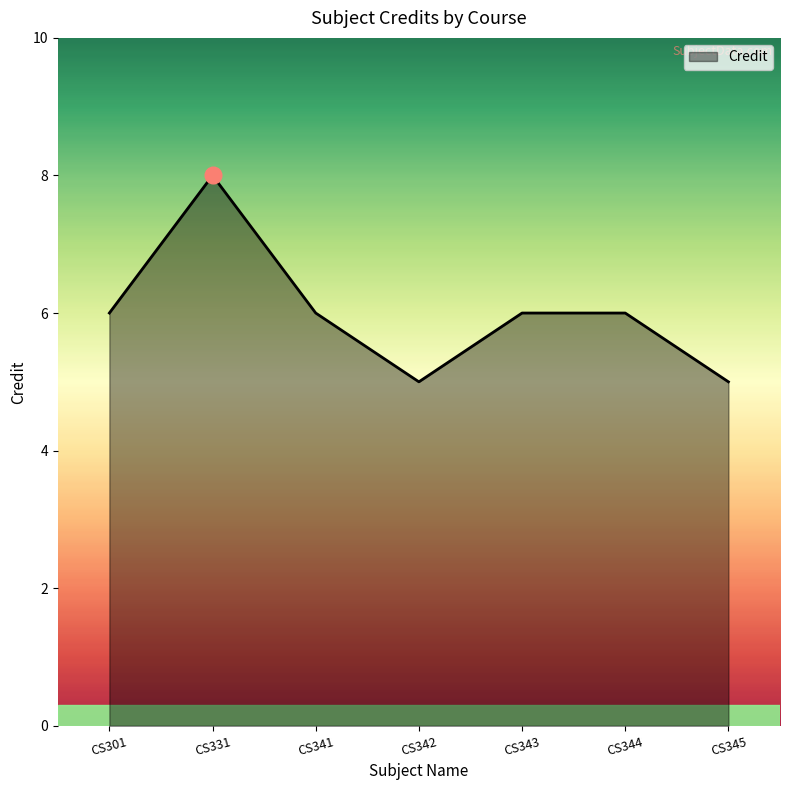

What is the smallest value displayed?

5